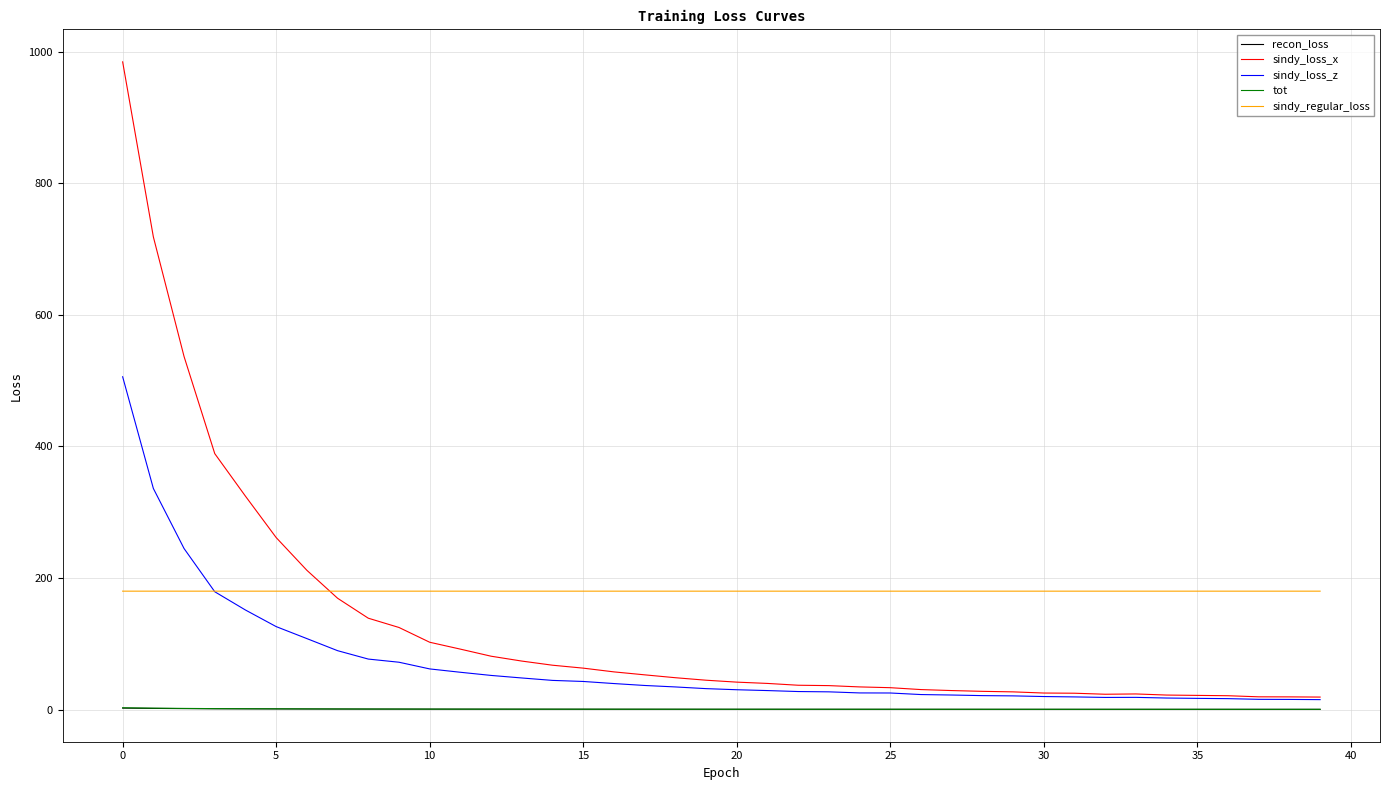

True or false: recon_loss and sindy_loss_z intersect in this chart.

False